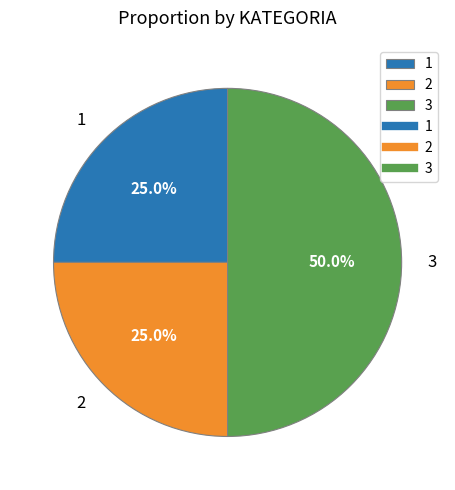

Does 1 account for over 50% of the chart?

No